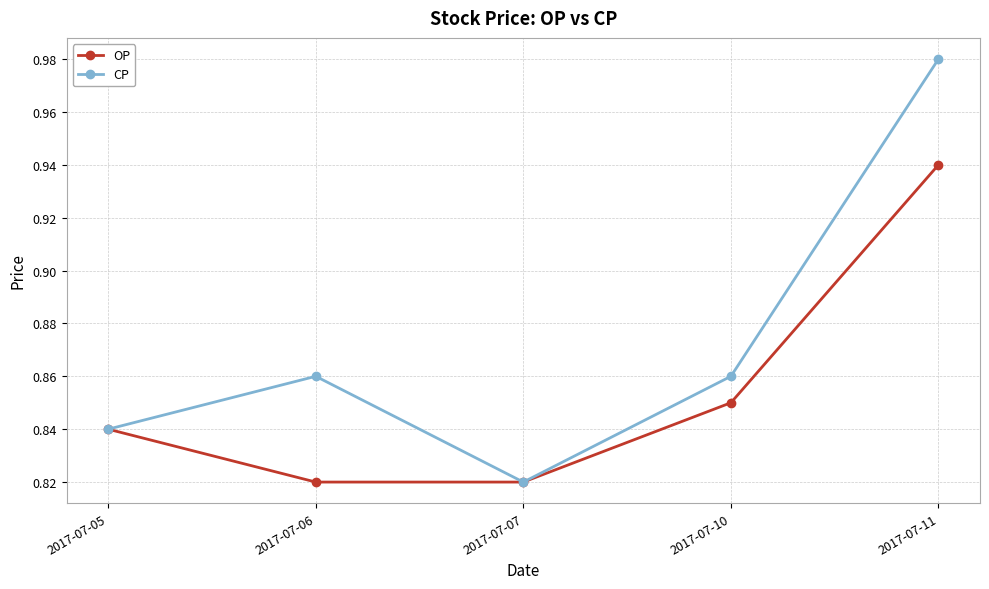

At which category is the sum across all series the highest?

2017-07-11